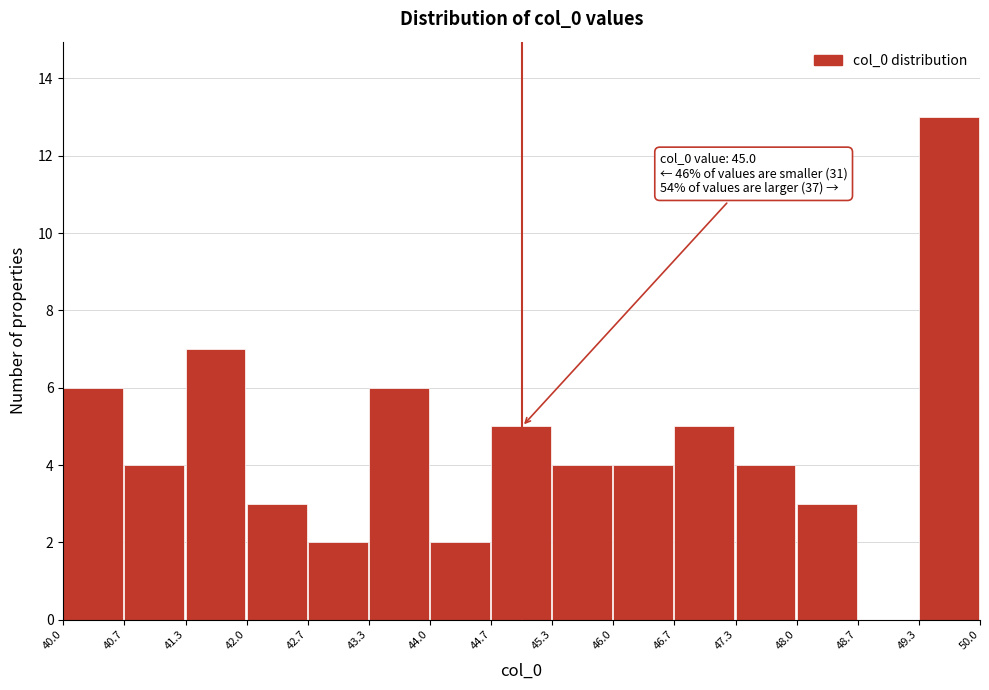

Over which range of the x-axis is the bar tallest?

49.3 to 50.0